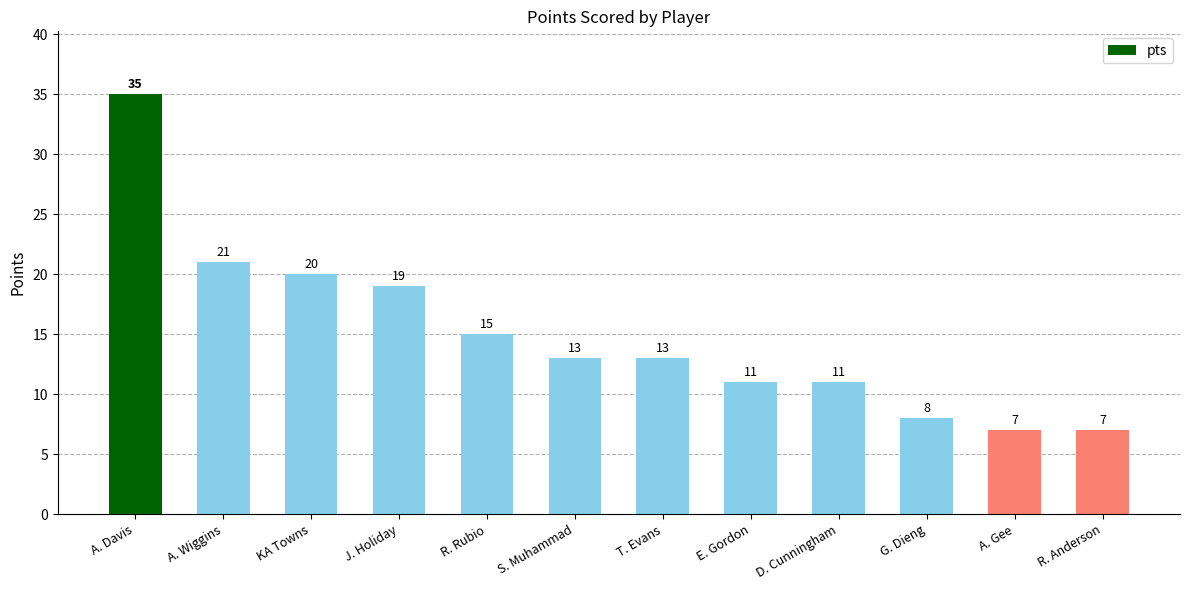

How many bars are there in total?

12